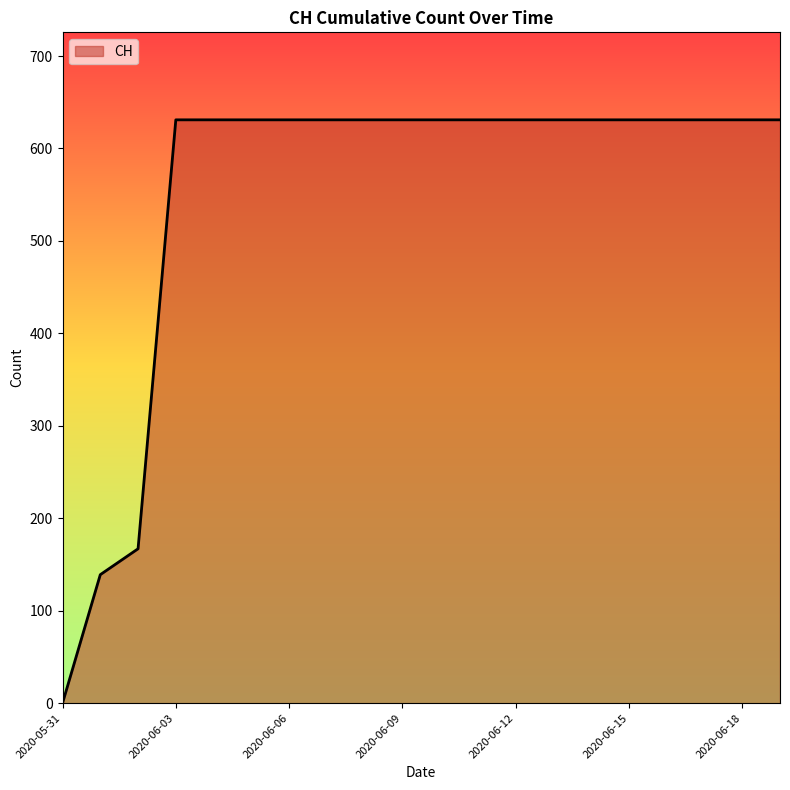

What is the maximum value shown in the chart?

631